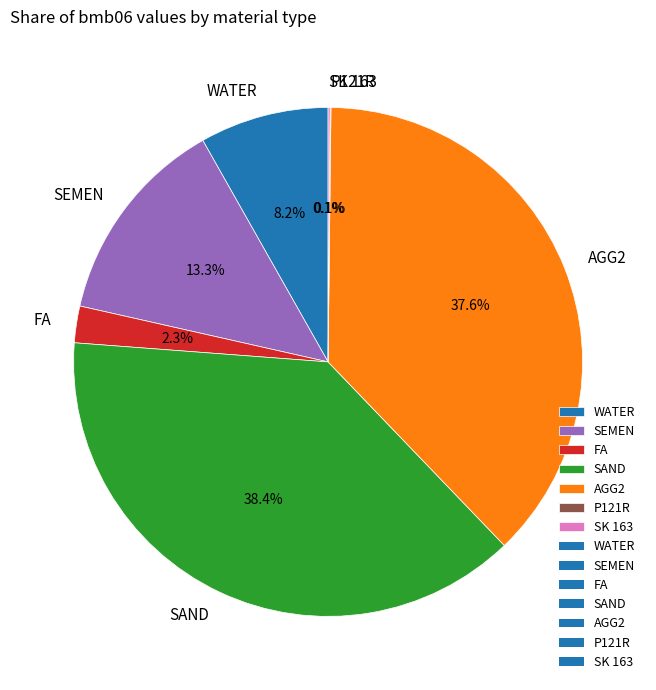

Is there any slice that represents more than half of the pie?

No